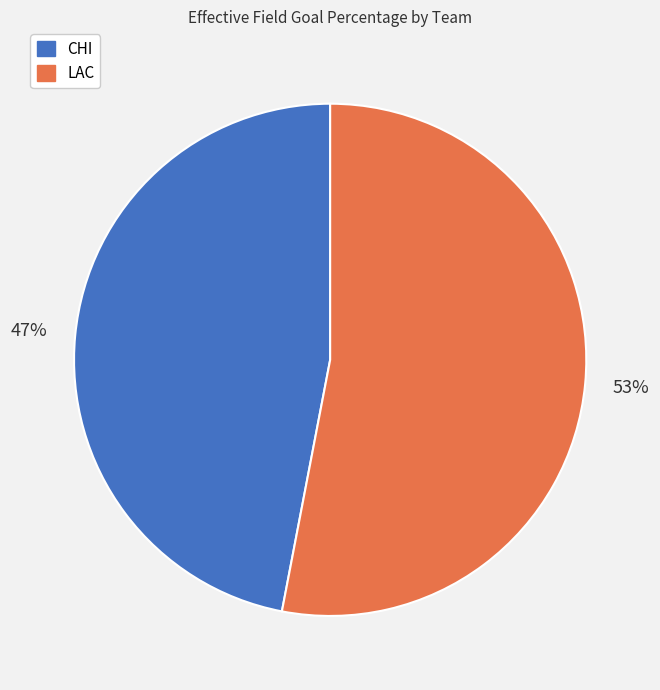

To the nearest percent, what portion does LAC represent?

53%